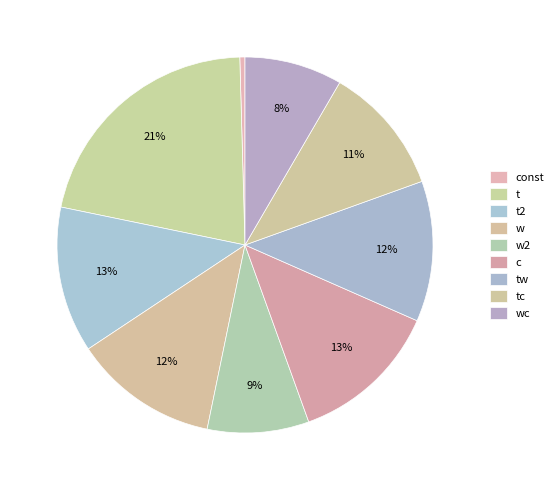

Rank the categories by value from highest to lowest.

t, c, t2, w, tw, tc, w2, wc, const